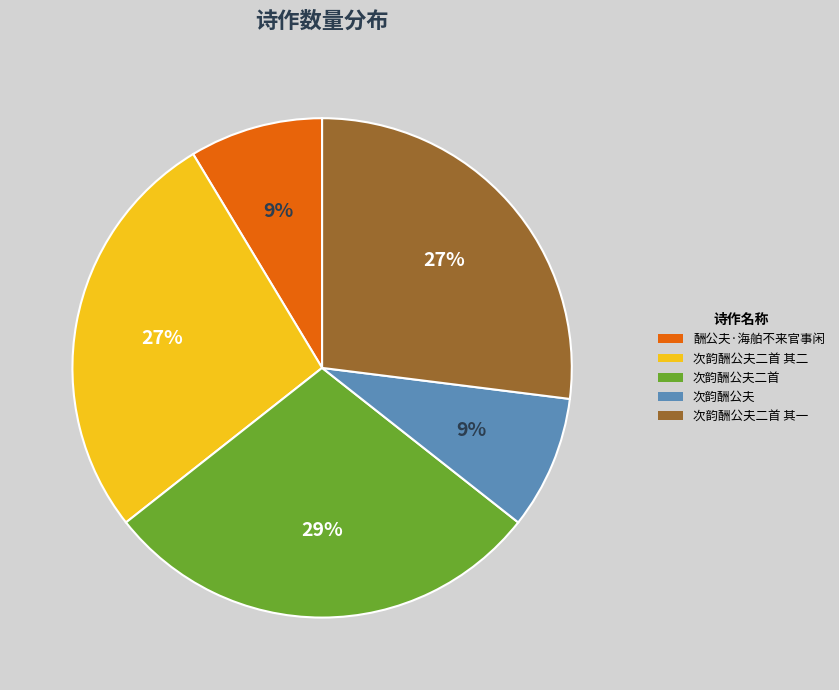

Does 次韵酬公夫 account for over 50% of the chart?

No